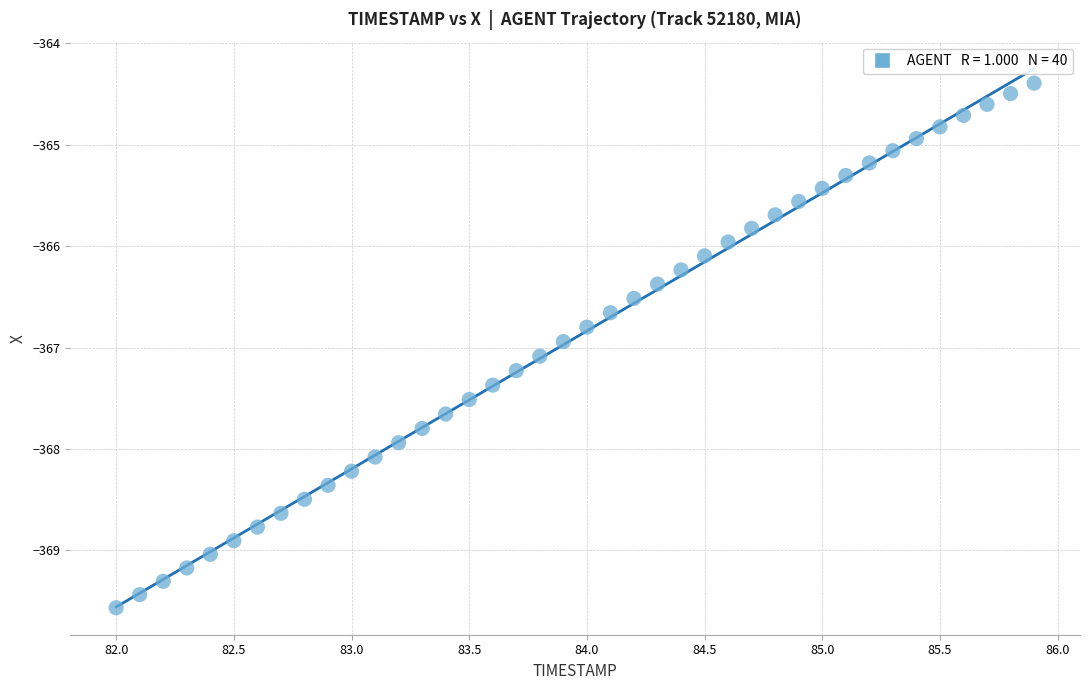

What is the range of Y values (max minus min)?

5.2